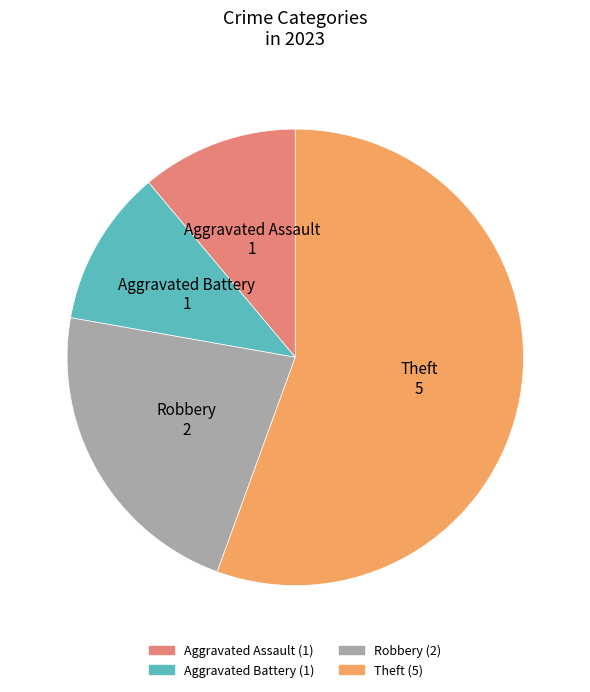

What is the majority slice?

Theft